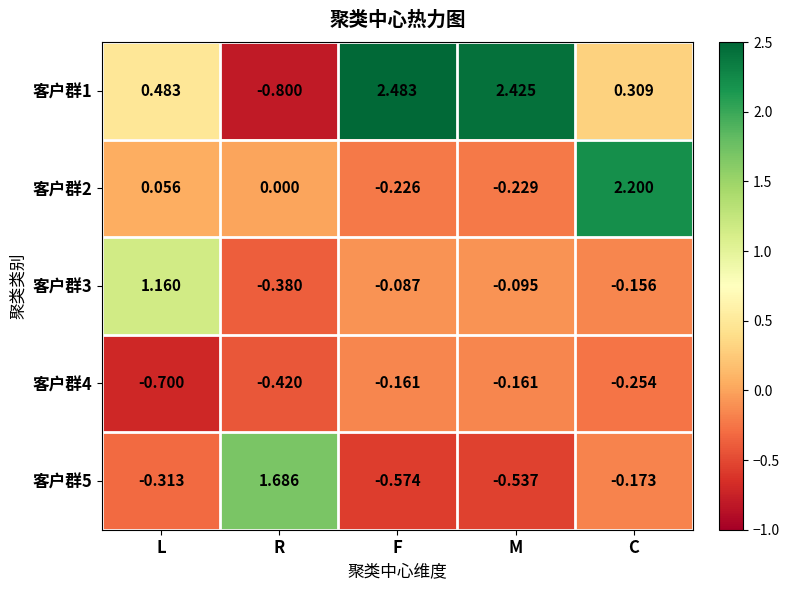

At which category is the sum across all series the highest?

C